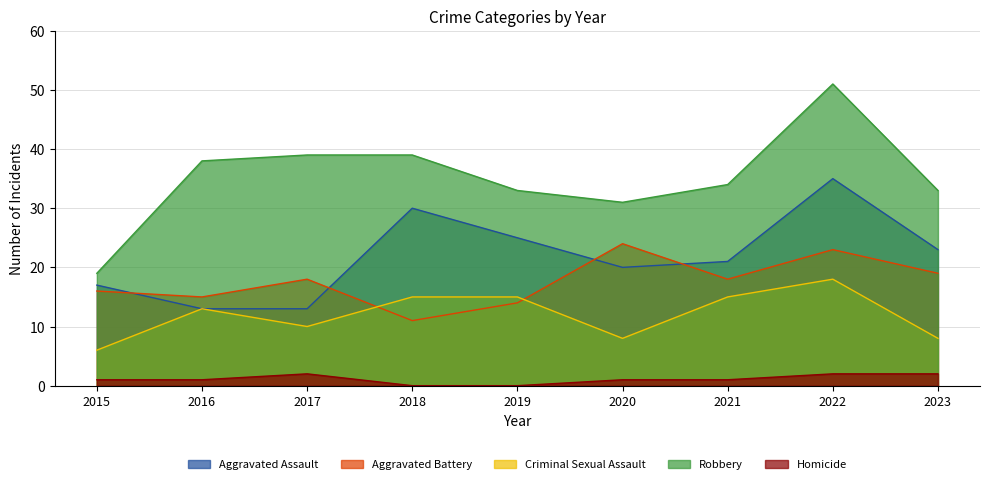

How many categories are shown in the chart?

9